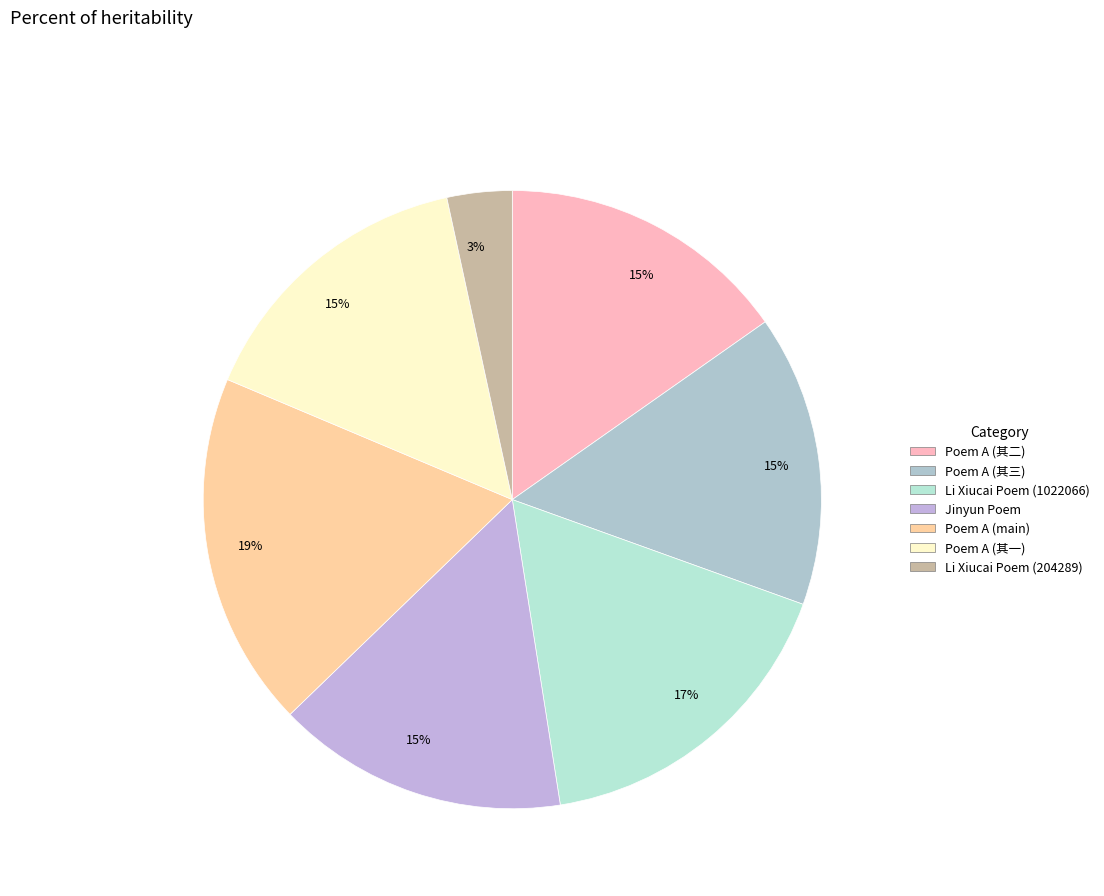

Count the number of slices in the pie.

7